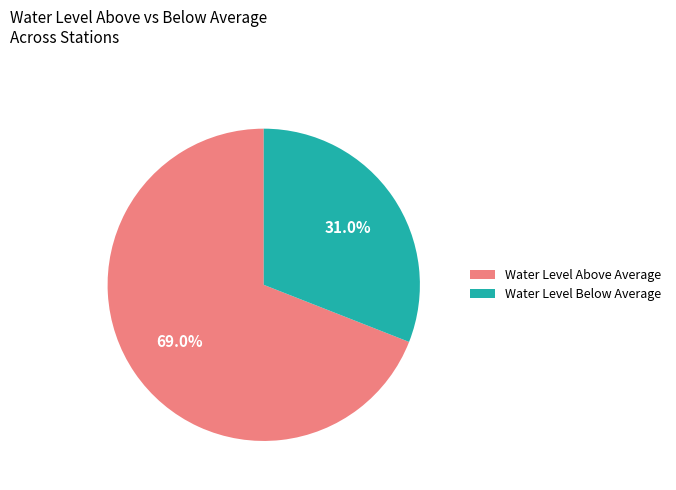

Is the sum of Water Level Below Average and Water Level Above Average greater than half?

Yes